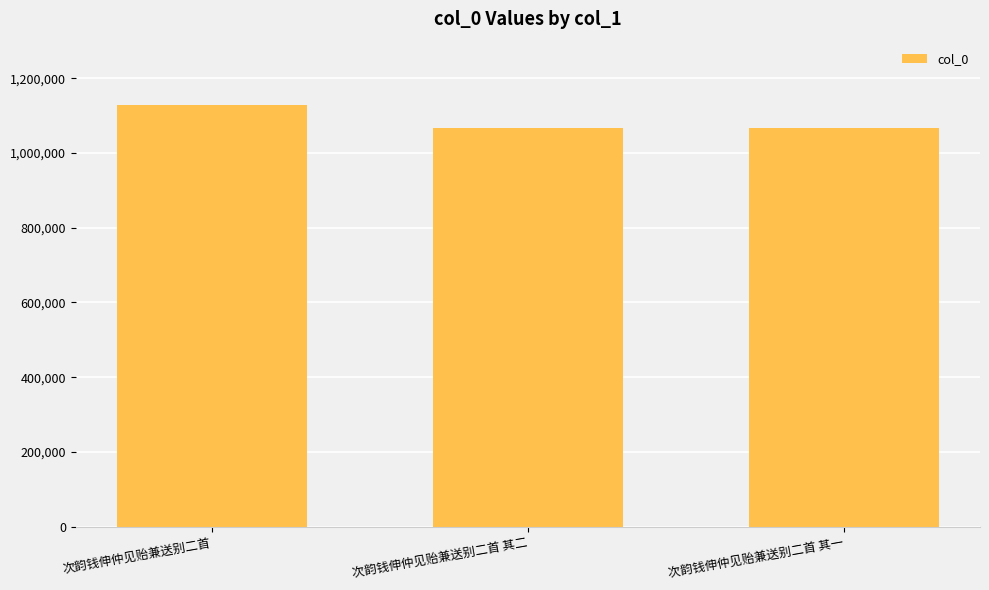

Which category has the highest value across all series?

次韵钱伸仲见贻兼送别二首